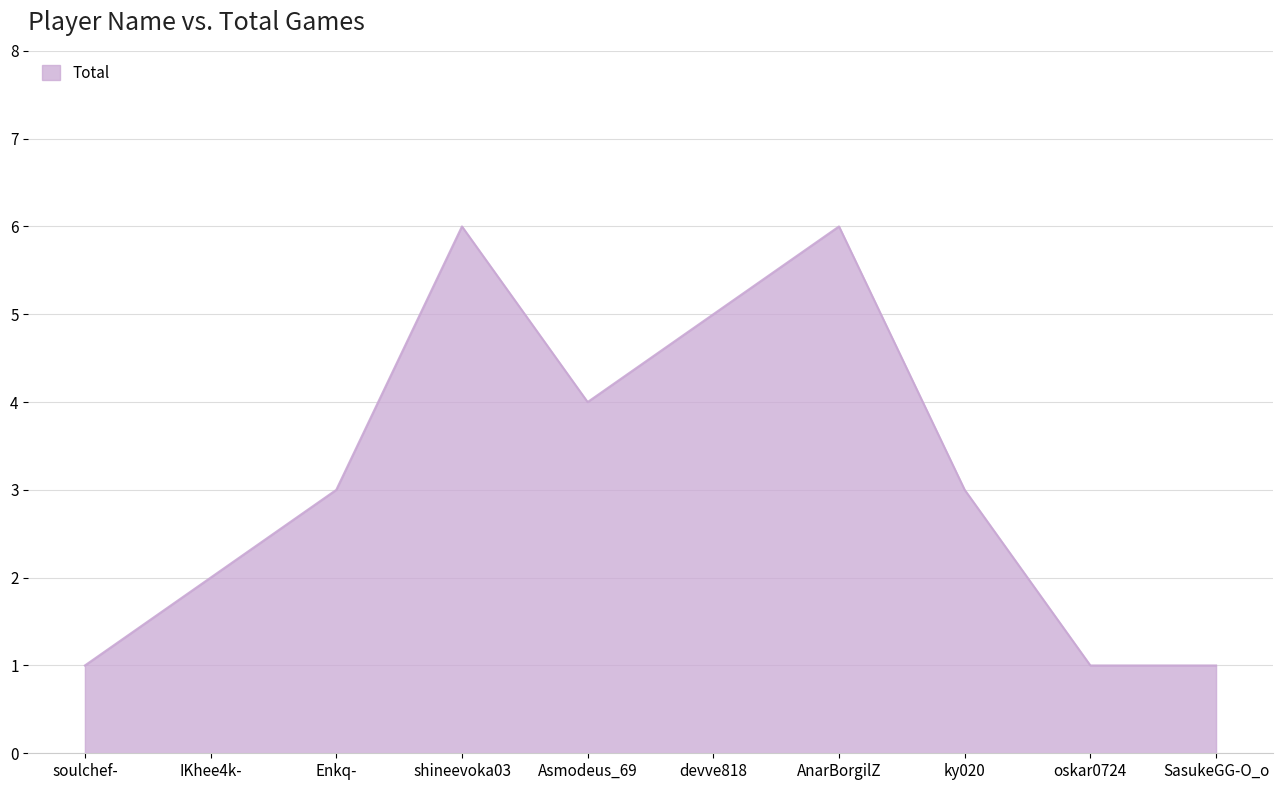

True or false: the data shows 0 at soulchef-.

False